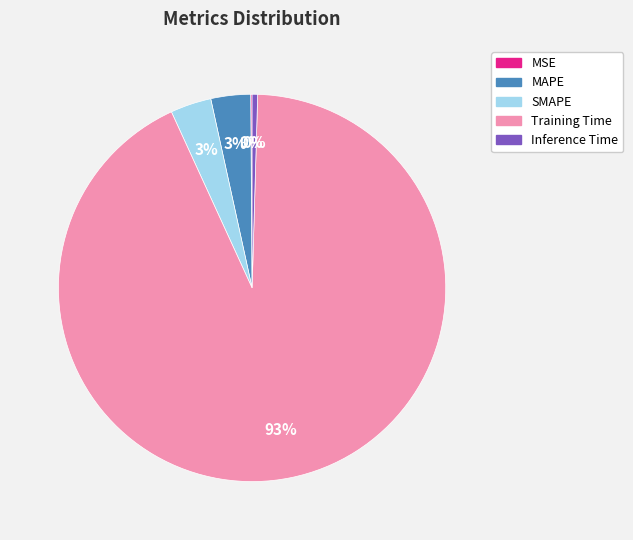

Which slice is the largest?

Training Time